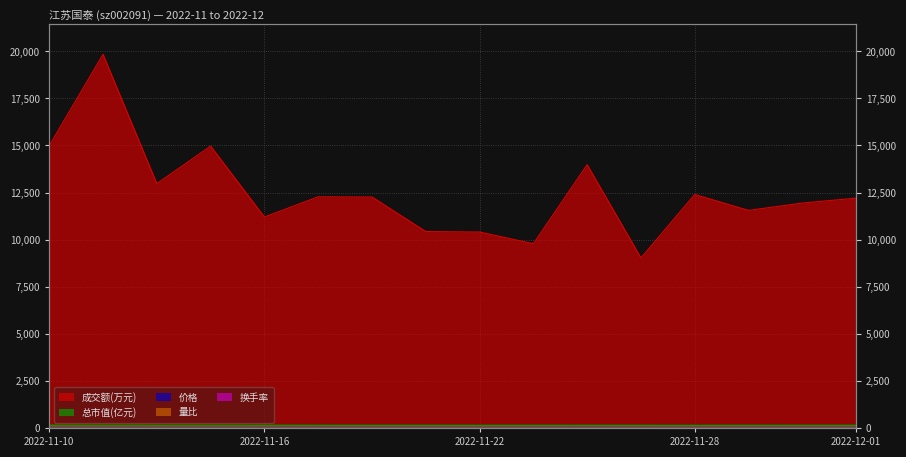

The value of 量比 at 2022-11-17 is 0.8. True or false?

True